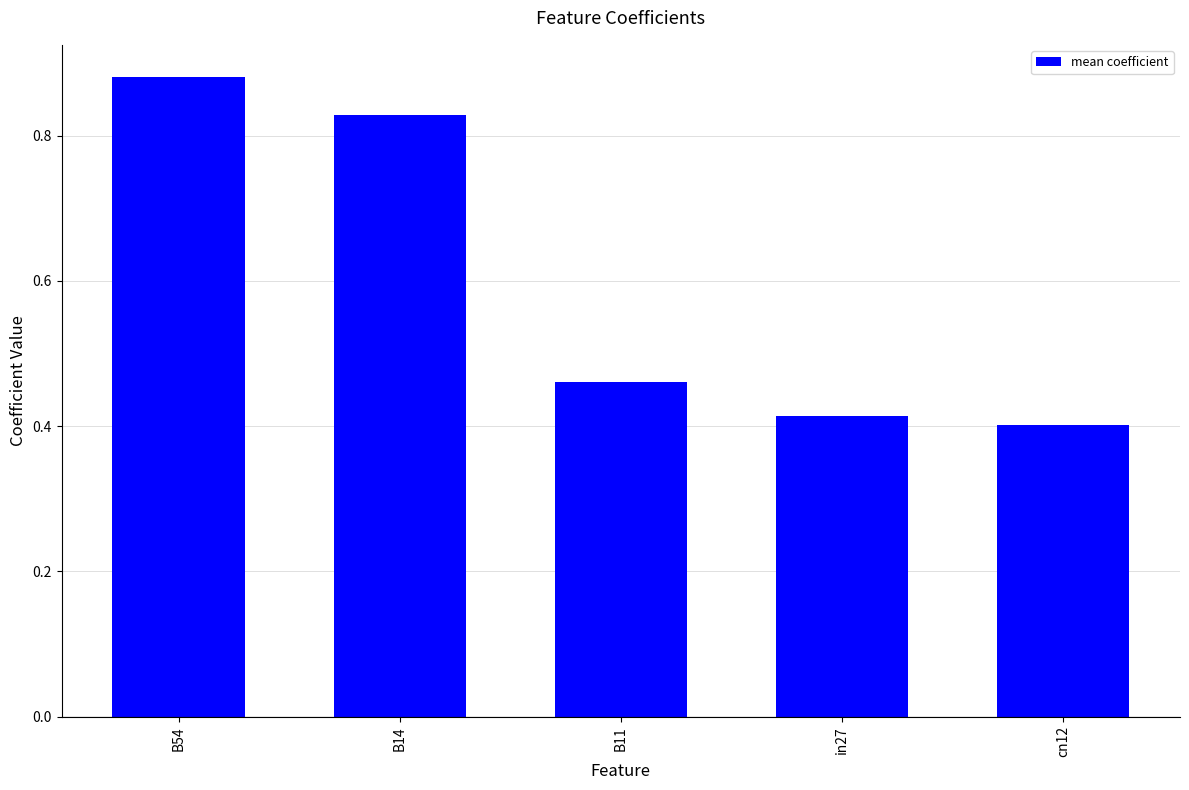

How many categories are shown in the chart?

5